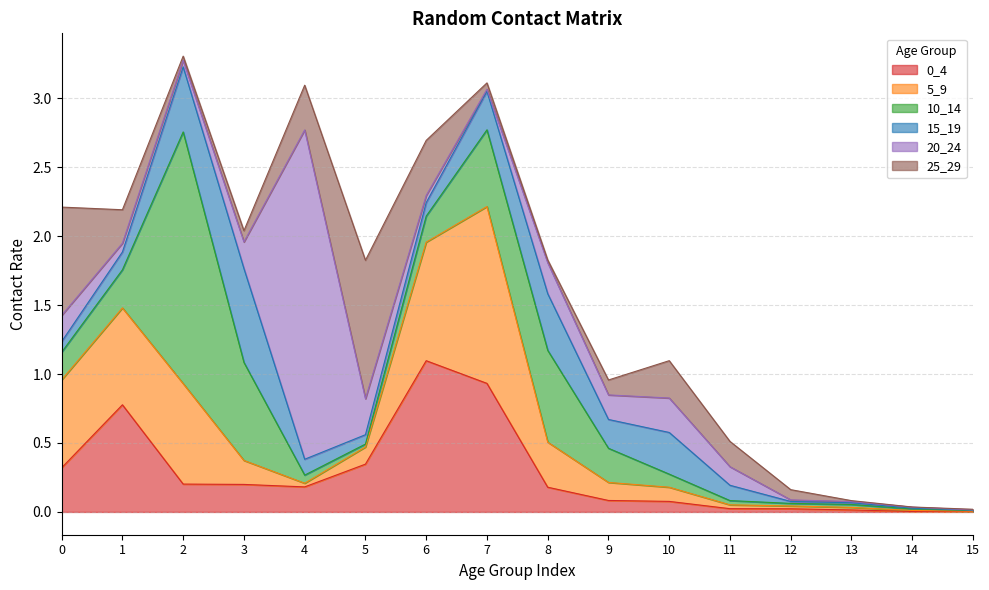

Where do 20_24 and 25_29 first cross each other?

1 and 2